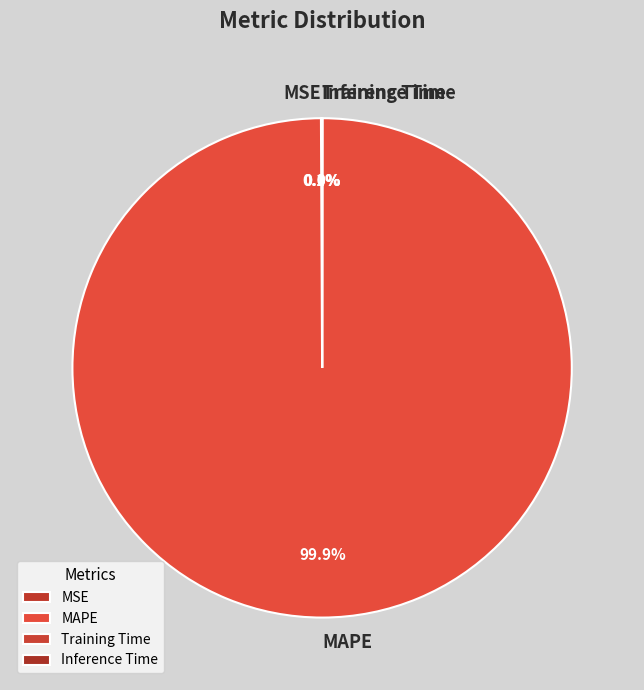

Which slice represents more than half of the pie?

MAPE